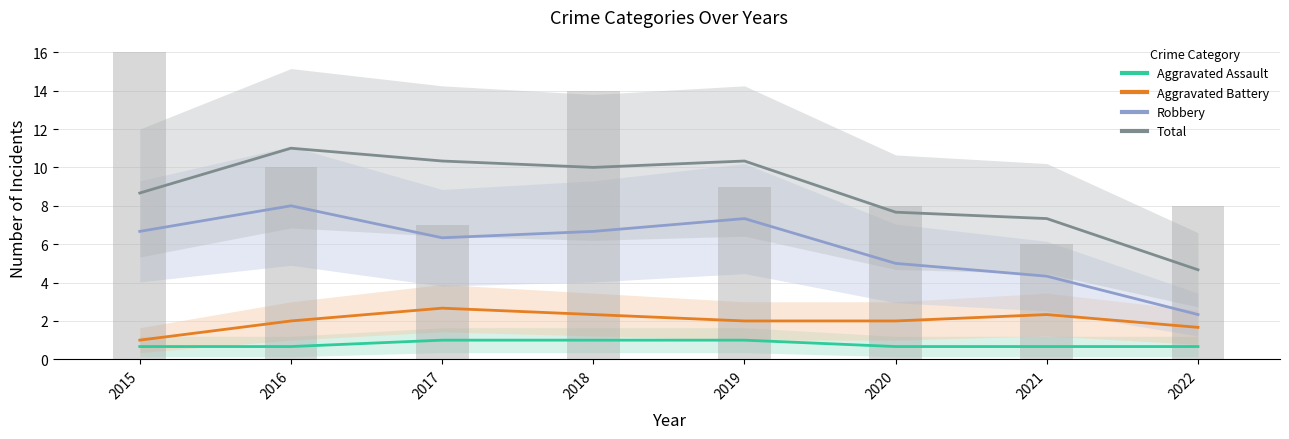

At how many categories does at least one series exceed 5?

7